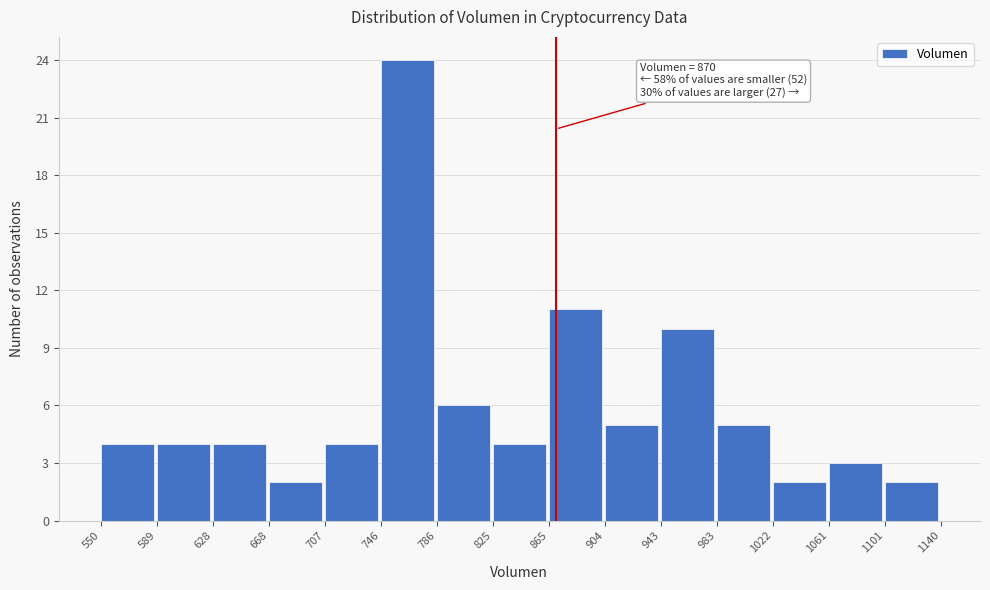

Over which range of the x-axis is the bar tallest?

746 to 786